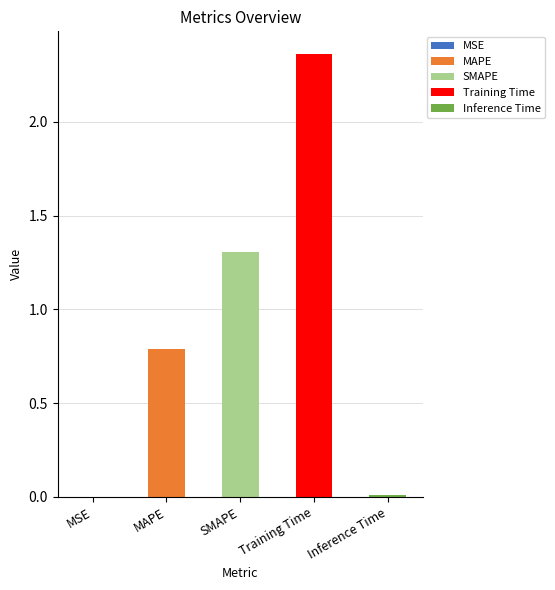

Reading left to right, transcribe all the data shown in this chart.

MSE=0.0	MAPE=0.8	SMAPE=1.3	Training Time=2.4	Inference Time=0.0